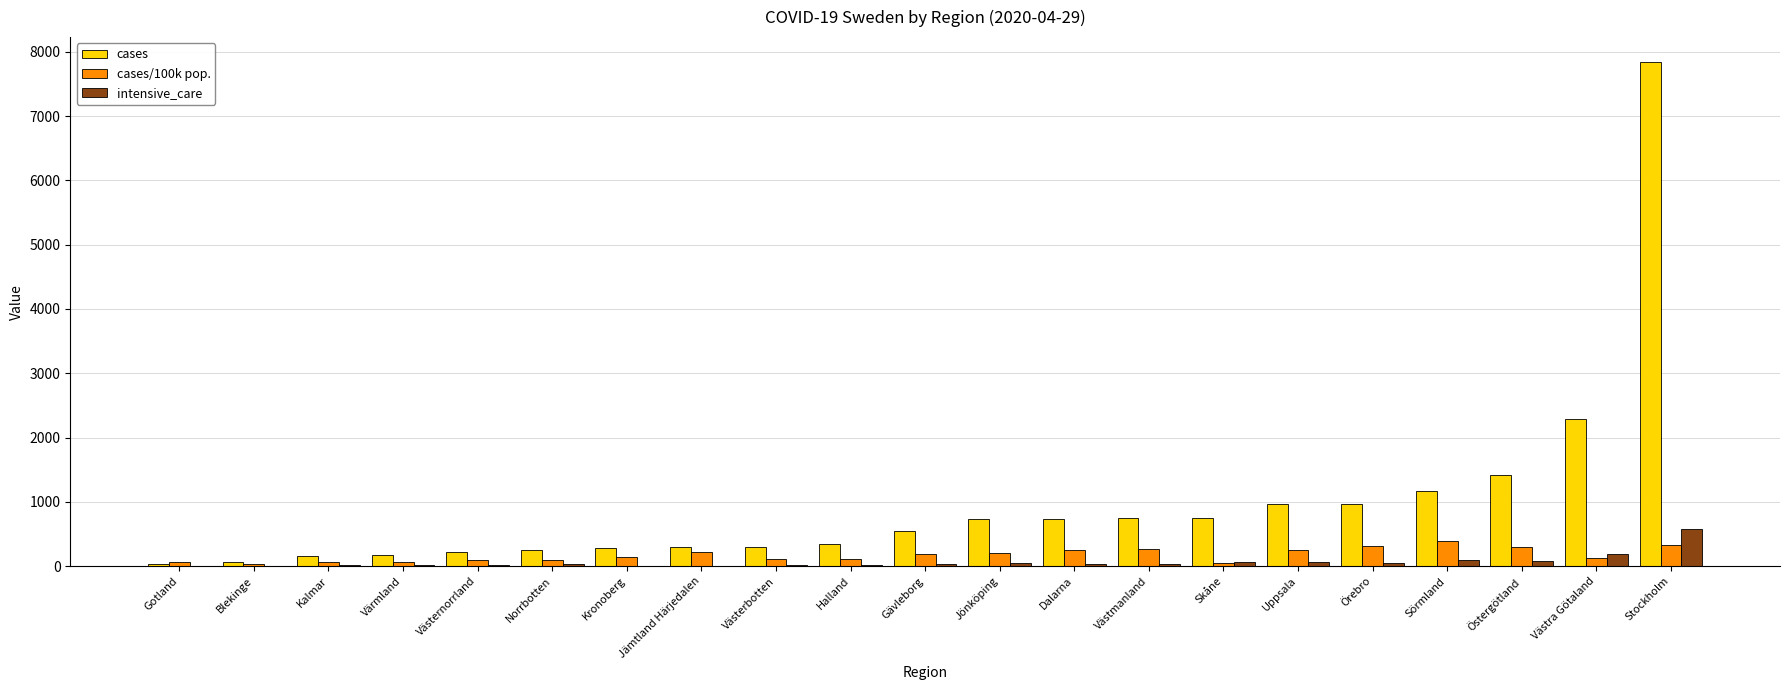

What is the sum of all intensive_care values?

1435.0